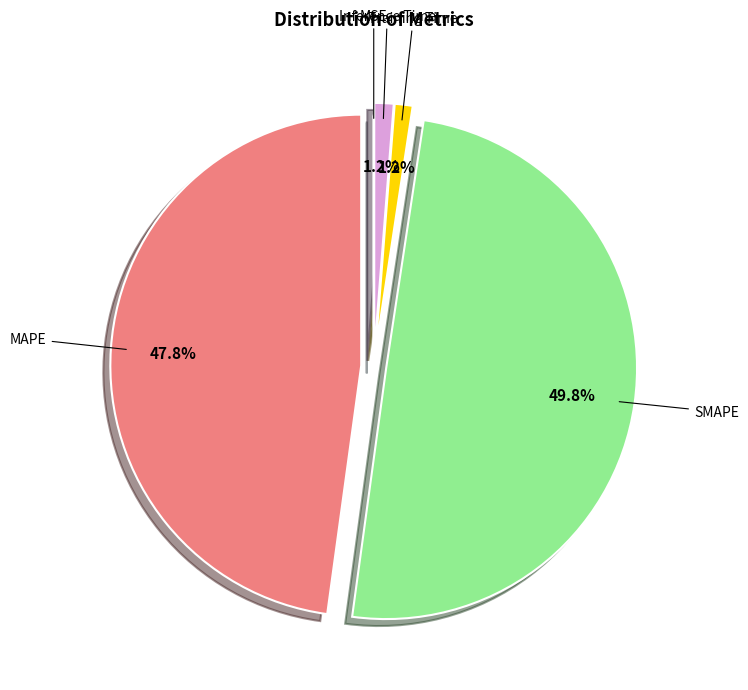

To the nearest percent, what is the average slice percentage?

20%